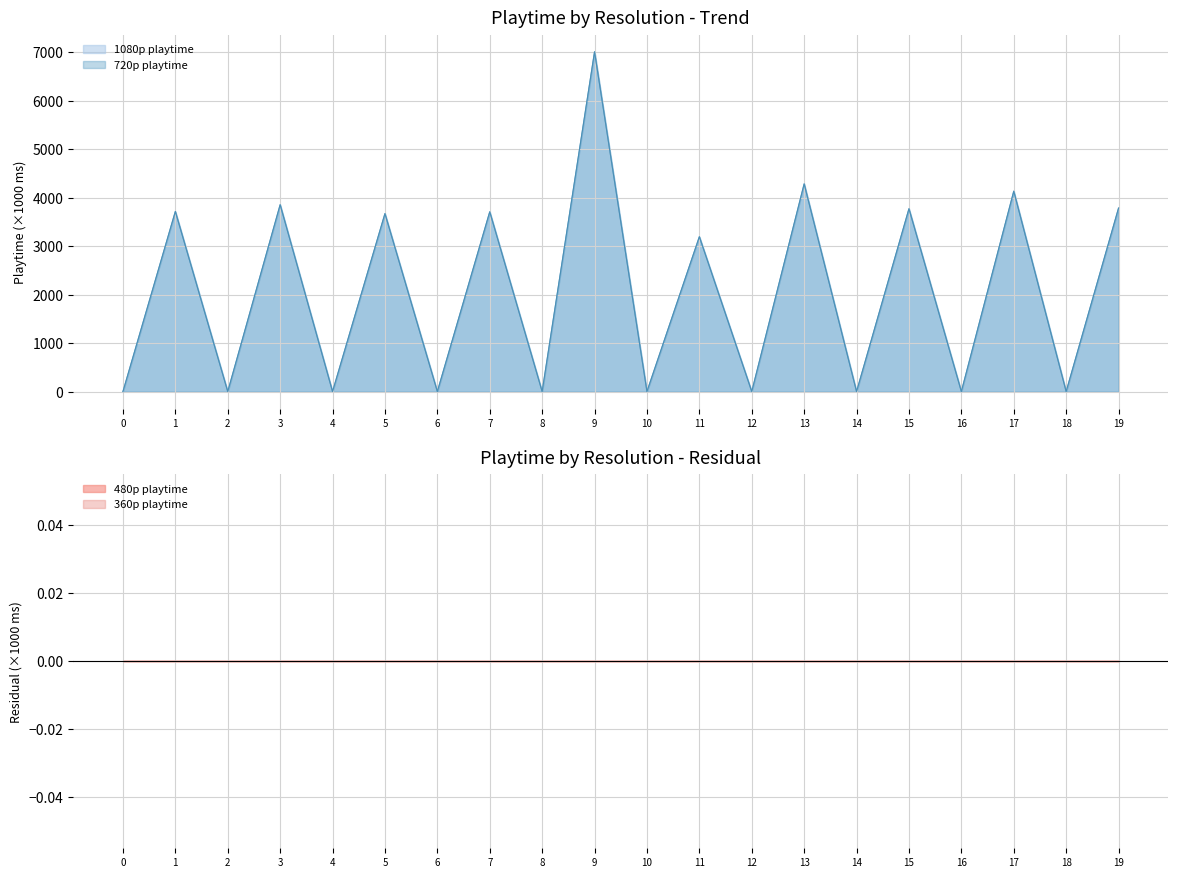

The value of 720p playtime at 17 is 1769. True or false?

False